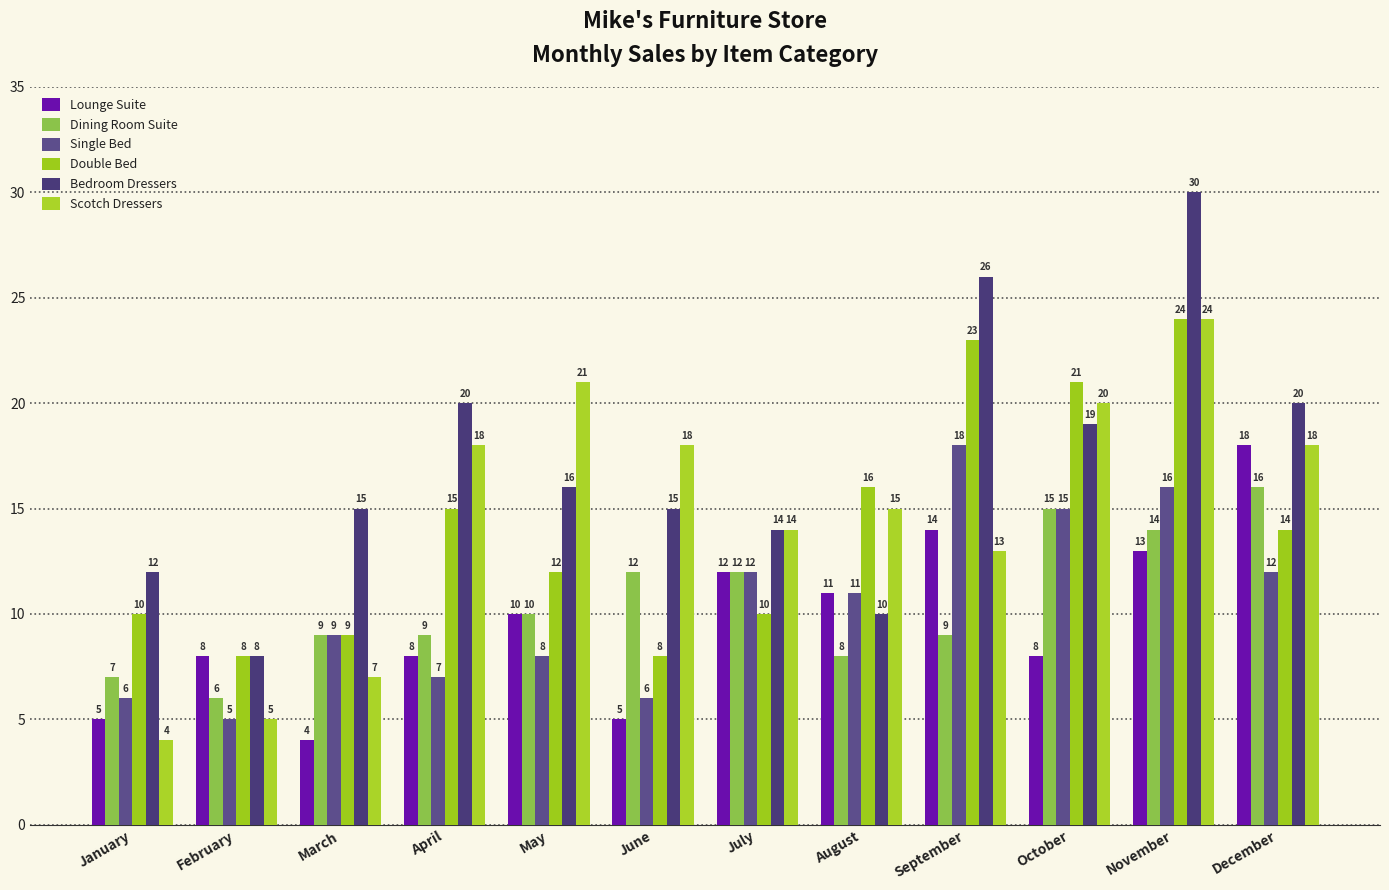

Are the bars grouped side by side (vs. stacked)?

Yes